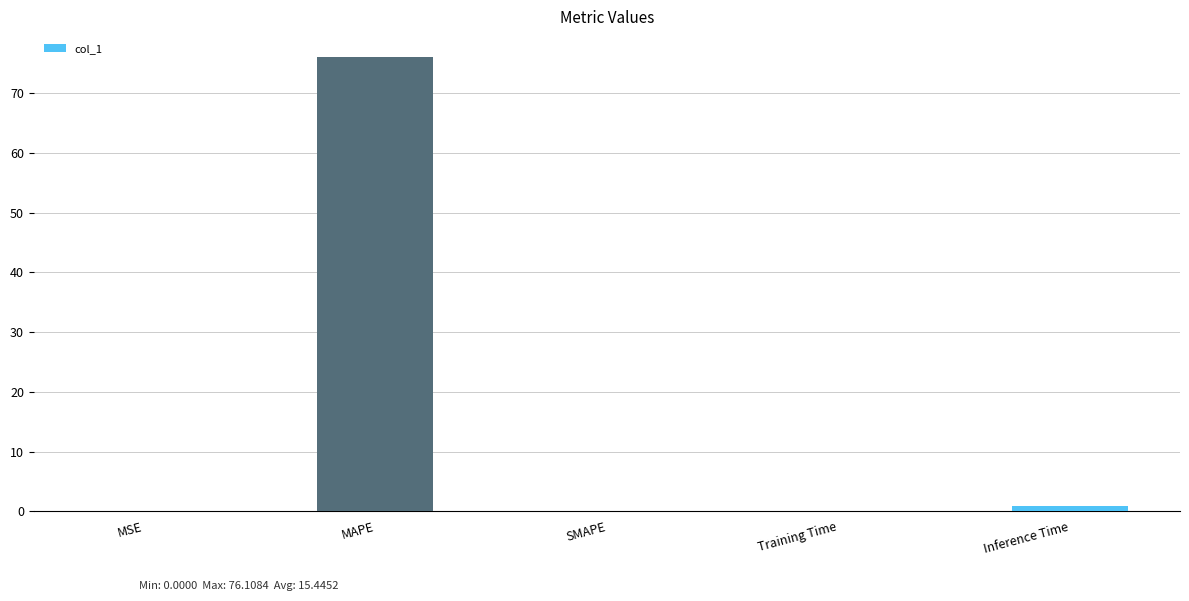

What is the sum of all values?

77.2